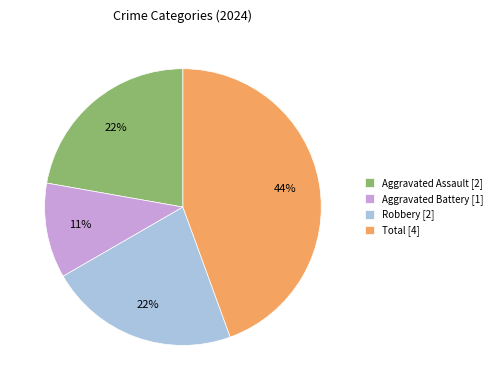

The Total slice represents 44% of the pie. True or false?

True